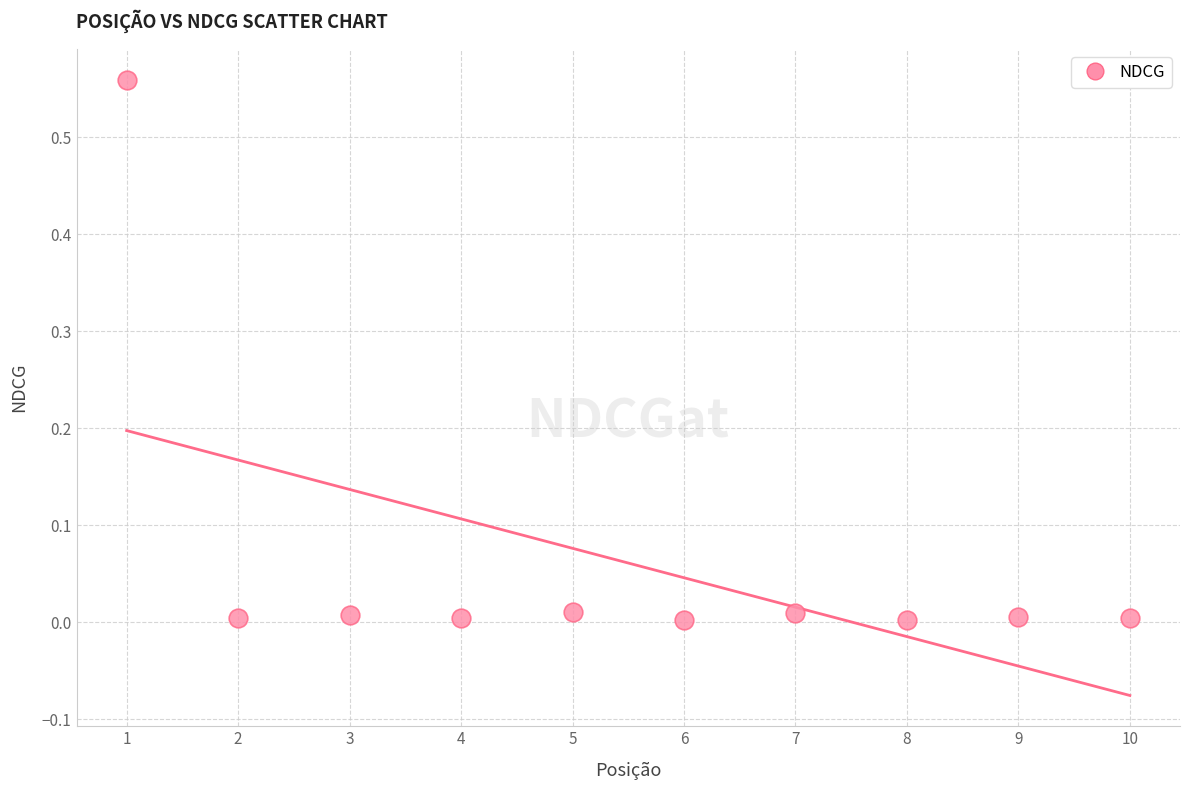

What is the average X value?

5.5